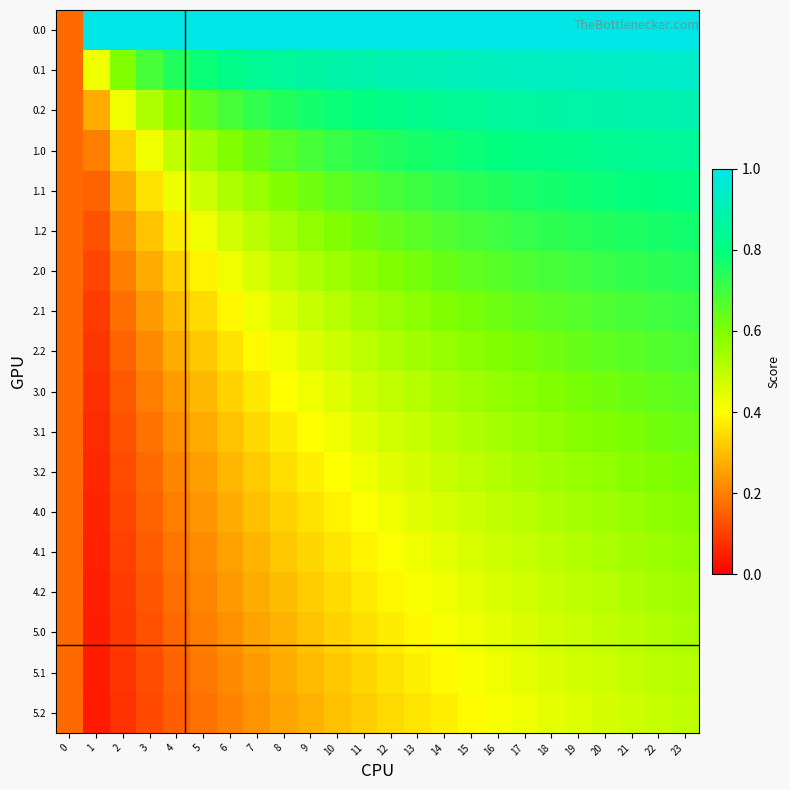

Reading left to right, what are all the values shown in this chart?

0.0: 0=0.2	1=1.0	2=1.0	3=1.0	4=1.0	5=1.0	6=1.0	7=1.0	8=1.0	9=1.0	10=1.0	11=1.0	12=1.0	13=1.0	14=1.0	15=1.0	16=1.0	17=1.0	18=1.0	19=1.0	20=1.0	21=1.0	22=1.0	23=1.0
0.1: 0=0.2	1=0.4	2=0.6	3=0.7	4=0.7	5=0.8	6=0.8	7=0.8	8=0.9	9=0.9	10=0.9	11=0.9	12=0.9	13=0.9	14=0.9	15=0.9	16=0.9	17=0.9	18=0.9	19=0.9	20=0.9	21=0.9	22=0.9	23=0.9
0.2: 0=0.2	1=0.3	2=0.4	3=0.5	4=0.6	5=0.6	6=0.7	7=0.7	8=0.7	9=0.8	10=0.8	11=0.8	12=0.8	13=0.8	14=0.8	15=0.8	16=0.9	17=0.9	18=0.9	19=0.9	20=0.9	21=0.9	22=0.9	23=0.9
1.0: 0=0.2	1=0.2	2=0.3	3=0.4	4=0.5	5=0.6	6=0.6	7=0.6	8=0.7	9=0.7	10=0.7	11=0.7	12=0.7	13=0.8	14=0.8	15=0.8	16=0.8	17=0.8	18=0.8	19=0.8	20=0.8	21=0.8	22=0.8	23=0.9
1.1: 0=0.2	1=0.2	2=0.3	3=0.4	4=0.4	5=0.5	6=0.5	7=0.6	8=0.6	9=0.6	10=0.6	11=0.7	12=0.7	13=0.7	14=0.7	15=0.7	16=0.7	17=0.8	18=0.8	19=0.8	20=0.8	21=0.8	22=0.8	23=0.8
1.2: 0=0.2	1=0.1	2=0.2	3=0.3	4=0.4	5=0.4	6=0.5	7=0.5	8=0.5	9=0.6	10=0.6	11=0.6	12=0.6	13=0.7	14=0.7	15=0.7	16=0.7	17=0.7	18=0.7	19=0.7	20=0.7	21=0.8	22=0.8	23=0.8
2.0: 0=0.2	1=0.1	2=0.2	3=0.3	4=0.3	5=0.4	6=0.4	7=0.5	8=0.5	9=0.5	10=0.6	11=0.6	12=0.6	13=0.6	14=0.6	15=0.6	16=0.7	17=0.7	18=0.7	19=0.7	20=0.7	21=0.7	22=0.7	23=0.7
2.1: 0=0.2	1=0.1	2=0.2	3=0.2	4=0.3	5=0.3	6=0.4	7=0.4	8=0.5	9=0.5	10=0.5	11=0.5	12=0.6	13=0.6	14=0.6	15=0.6	16=0.6	17=0.6	18=0.7	19=0.7	20=0.7	21=0.7	22=0.7	23=0.7
2.2: 0=0.2	1=0.1	2=0.2	3=0.2	4=0.3	5=0.3	6=0.4	7=0.4	8=0.4	9=0.5	10=0.5	11=0.5	12=0.5	13=0.5	14=0.6	15=0.6	16=0.6	17=0.6	18=0.6	19=0.6	20=0.6	21=0.7	22=0.7	23=0.7
3.0: 0=0.2	1=0.1	2=0.1	3=0.2	4=0.2	5=0.3	6=0.3	7=0.4	8=0.4	9=0.4	10=0.5	11=0.5	12=0.5	13=0.5	14=0.5	15=0.6	16=0.6	17=0.6	18=0.6	19=0.6	20=0.6	21=0.6	22=0.6	23=0.7
3.1: 0=0.2	1=0.1	2=0.1	3=0.2	4=0.2	5=0.3	6=0.3	7=0.3	8=0.4	9=0.4	10=0.4	11=0.4	12=0.5	13=0.5	14=0.5	15=0.5	16=0.5	17=0.6	18=0.6	19=0.6	20=0.6	21=0.6	22=0.6	23=0.6
3.2: 0=0.2	1=0.1	2=0.1	3=0.2	4=0.2	5=0.3	6=0.3	7=0.3	8=0.3	9=0.4	10=0.4	11=0.4	12=0.4	13=0.5	14=0.5	15=0.5	16=0.5	17=0.5	18=0.5	19=0.6	20=0.6	21=0.6	22=0.6	23=0.6
4.0: 0=0.2	1=0.1	2=0.1	3=0.2	4=0.2	5=0.2	6=0.3	7=0.3	8=0.3	9=0.4	10=0.4	11=0.4	12=0.4	13=0.4	14=0.5	15=0.5	16=0.5	17=0.5	18=0.5	19=0.5	20=0.6	21=0.6	22=0.6	23=0.6
4.1: 0=0.2	1=0.1	2=0.1	3=0.1	4=0.2	5=0.2	6=0.3	7=0.3	8=0.3	9=0.3	10=0.4	11=0.4	12=0.4	13=0.4	14=0.4	15=0.5	16=0.5	17=0.5	18=0.5	19=0.5	20=0.5	21=0.5	22=0.6	23=0.6
4.2: 0=0.2	1=0.1	2=0.1	3=0.1	4=0.2	5=0.2	6=0.2	7=0.3	8=0.3	9=0.3	10=0.3	11=0.4	12=0.4	13=0.4	14=0.4	15=0.4	16=0.5	17=0.5	18=0.5	19=0.5	20=0.5	21=0.5	22=0.5	23=0.5
5.0: 0=0.2	1=0.0	2=0.1	3=0.1	4=0.2	5=0.2	6=0.2	7=0.3	8=0.3	9=0.3	10=0.3	11=0.4	12=0.4	13=0.4	14=0.4	15=0.4	16=0.4	17=0.5	18=0.5	19=0.5	20=0.5	21=0.5	22=0.5	23=0.5
5.1: 0=0.2	1=0.0	2=0.1	3=0.1	4=0.2	5=0.2	6=0.2	7=0.2	8=0.3	9=0.3	10=0.3	11=0.3	12=0.4	13=0.4	14=0.4	15=0.4	16=0.4	17=0.4	18=0.5	19=0.5	20=0.5	21=0.5	22=0.5	23=0.5
5.2: 0=0.2	1=0.0	2=0.1	3=0.1	4=0.1	5=0.2	6=0.2	7=0.2	8=0.3	9=0.3	10=0.3	11=0.3	12=0.3	13=0.4	14=0.4	15=0.4	16=0.4	17=0.4	18=0.4	19=0.5	20=0.5	21=0.5	22=0.5	23=0.5